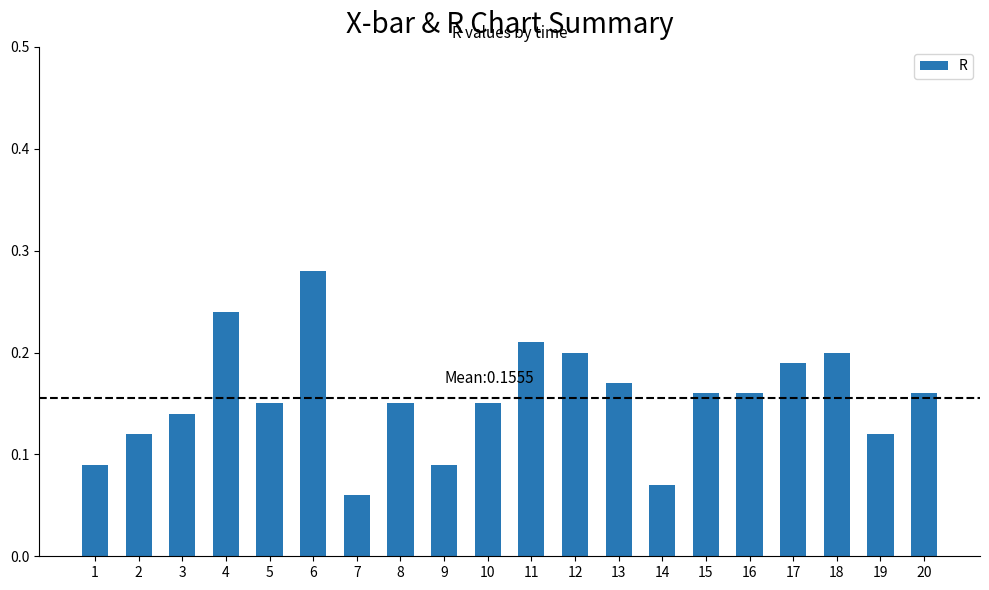

Which has a higher value, 13 or 10?

13